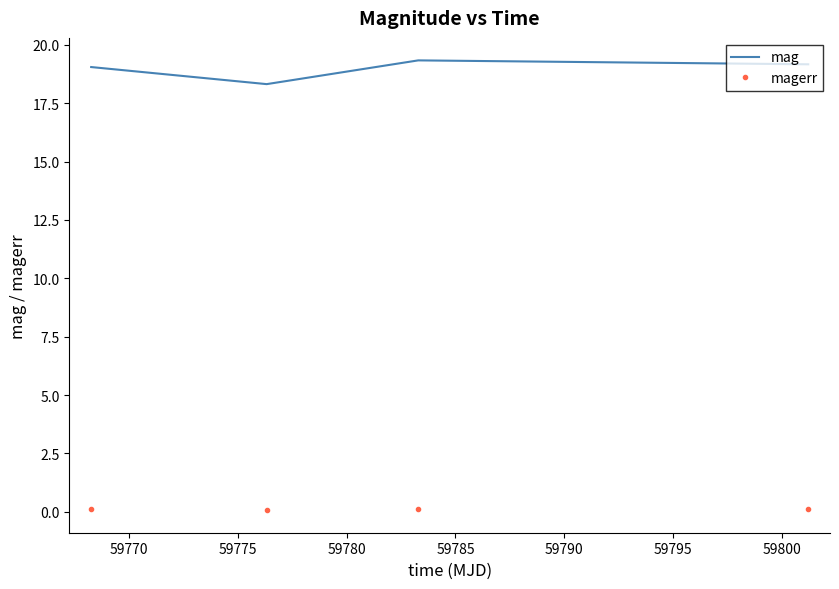

Which series has the largest total across all categories?

mag